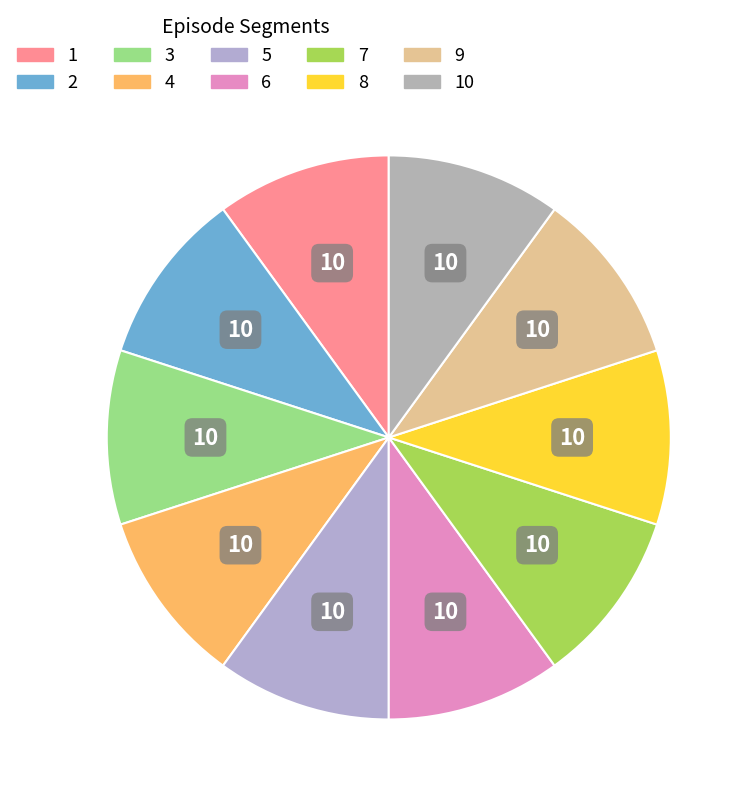

Which slice is the largest?

6